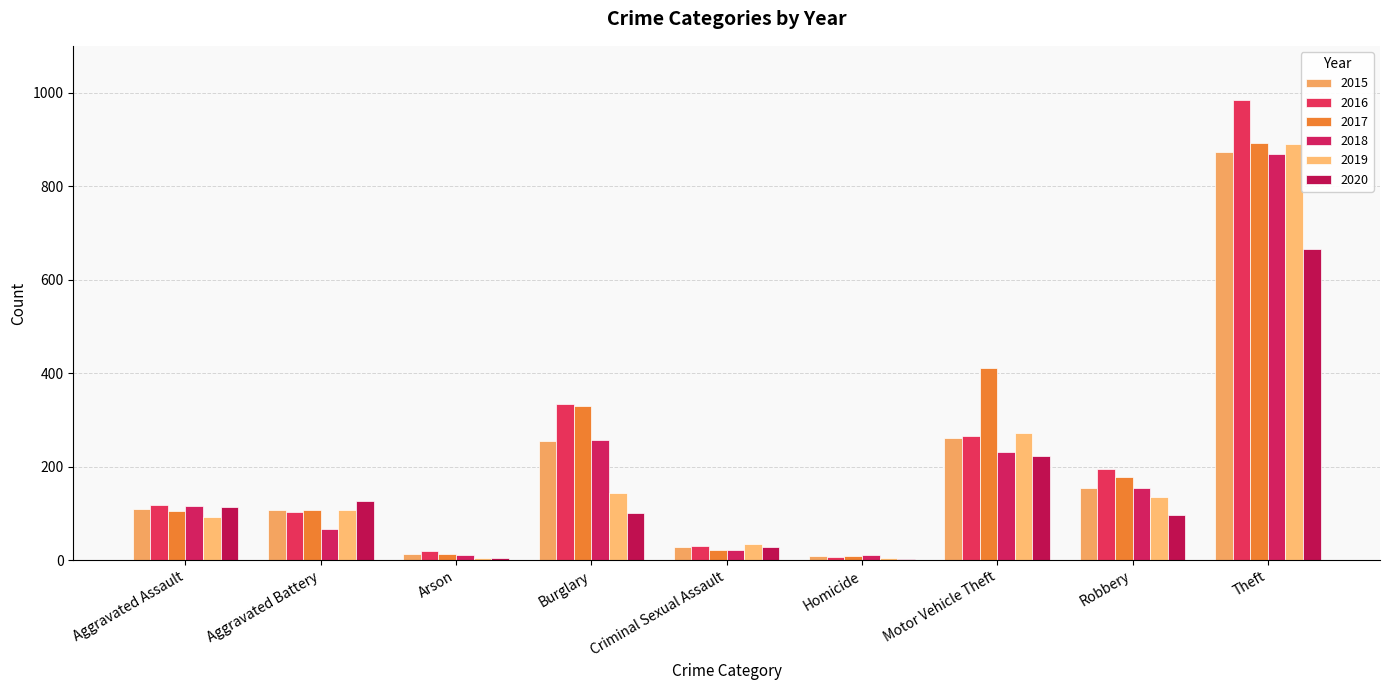

What is the label of the 1st bar from the right?

Theft